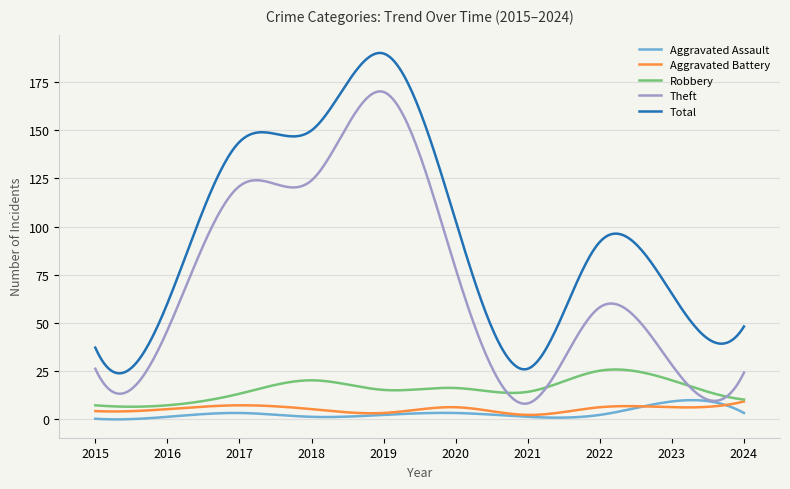

Which series has the largest total across all categories?

Total